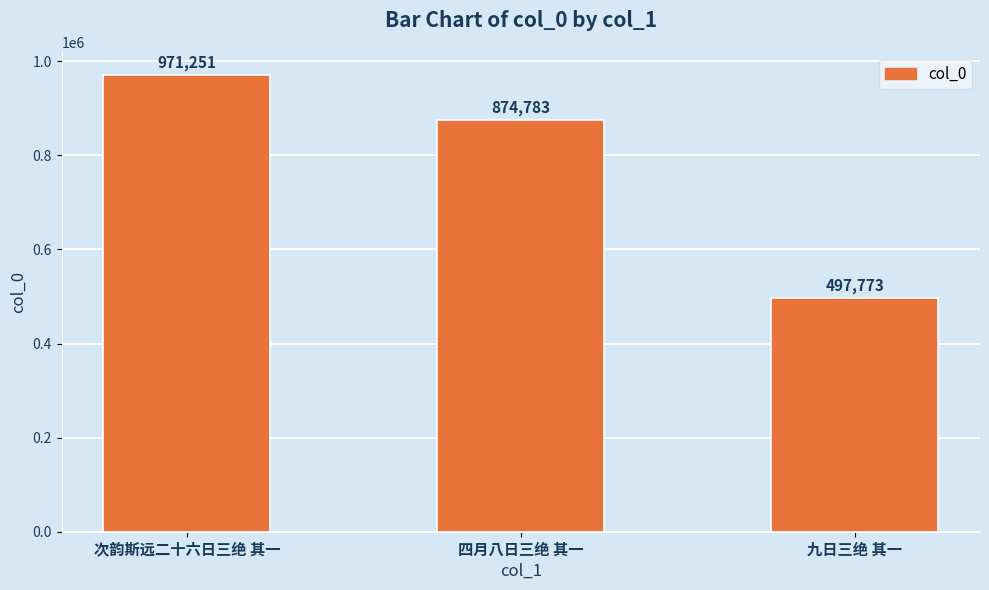

Reading left to right, list all the values displayed in this chart.

次韵斯远二十六日三绝 其一=971251	四月八日三绝 其一=874783	九日三绝 其一=497773